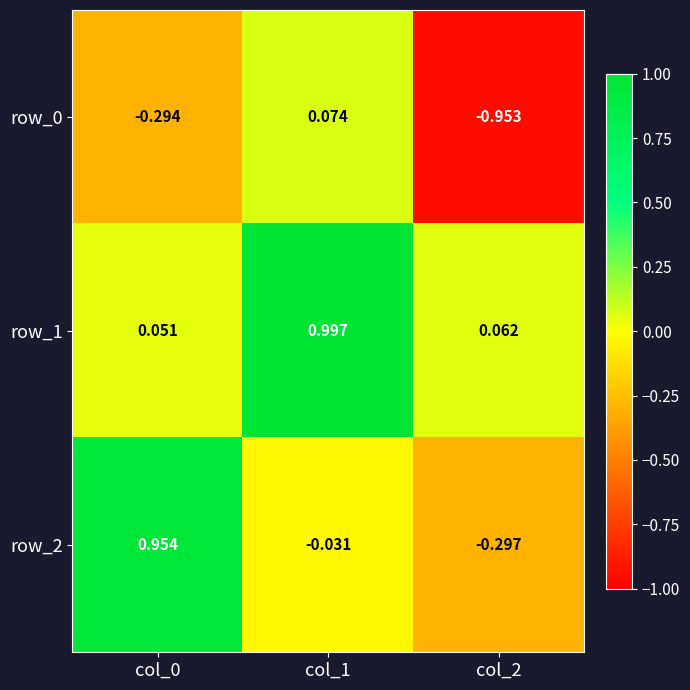

How many negative values does the row_0 series have?

2